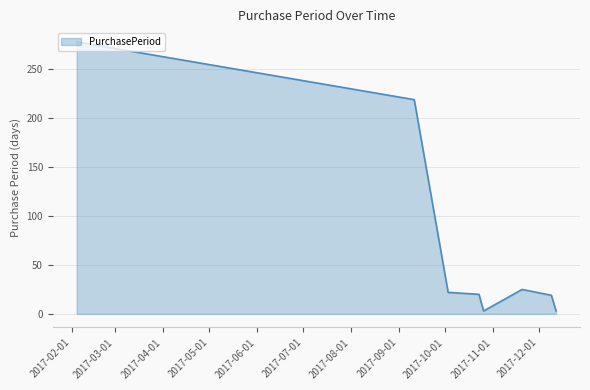

True or false: the data has more than 0 interior local peaks.

True